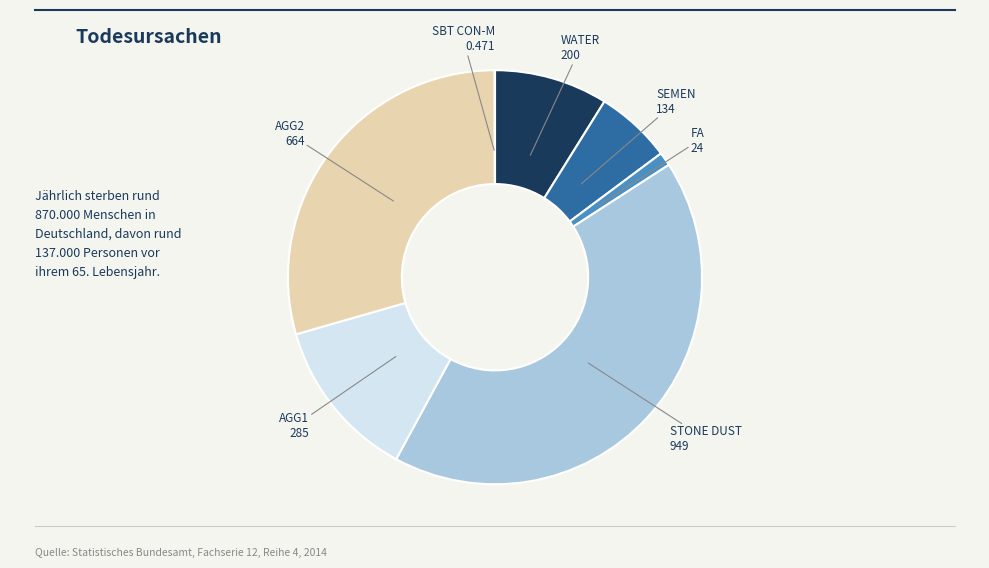

Is there any slice that represents more than half of the pie?

No